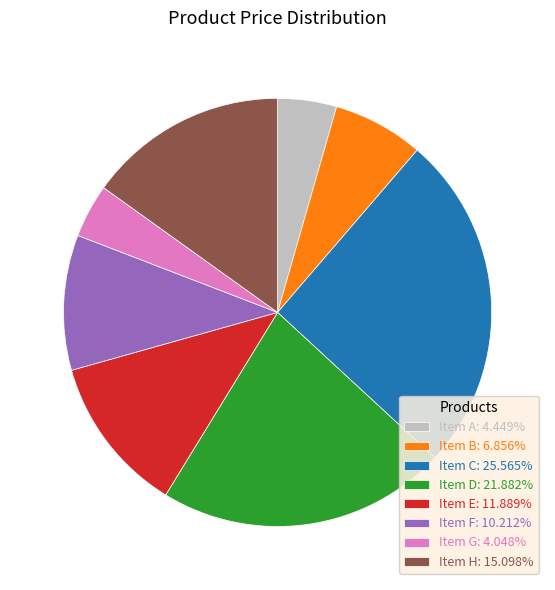

Is the sum of Item G: 4.048% and Item C: 25.565% greater than half?

No